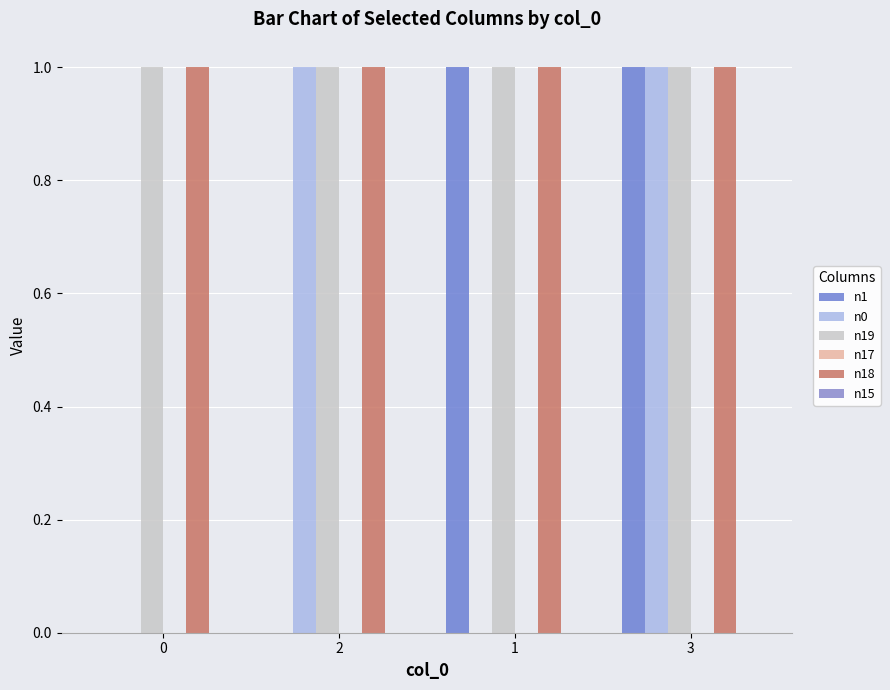

How many categories are shown in the chart?

4